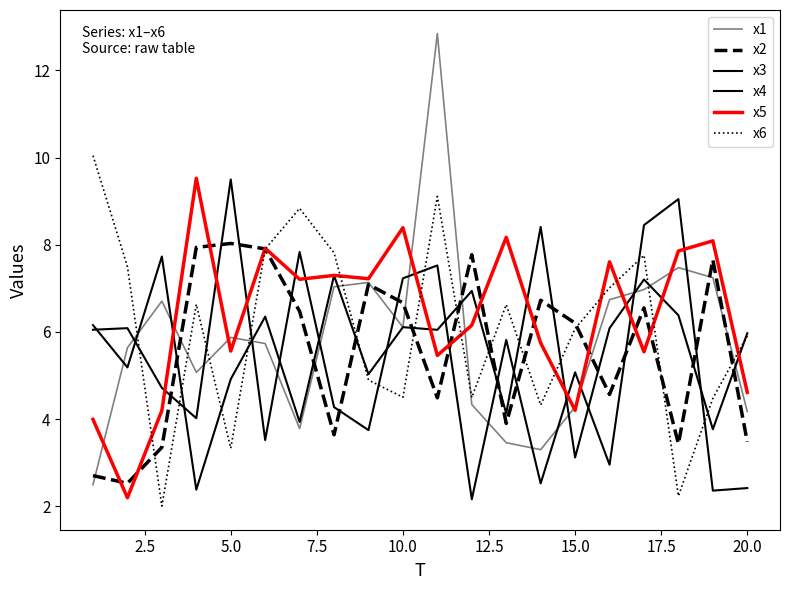

Does the chart display data point markers on the line(s)?

No